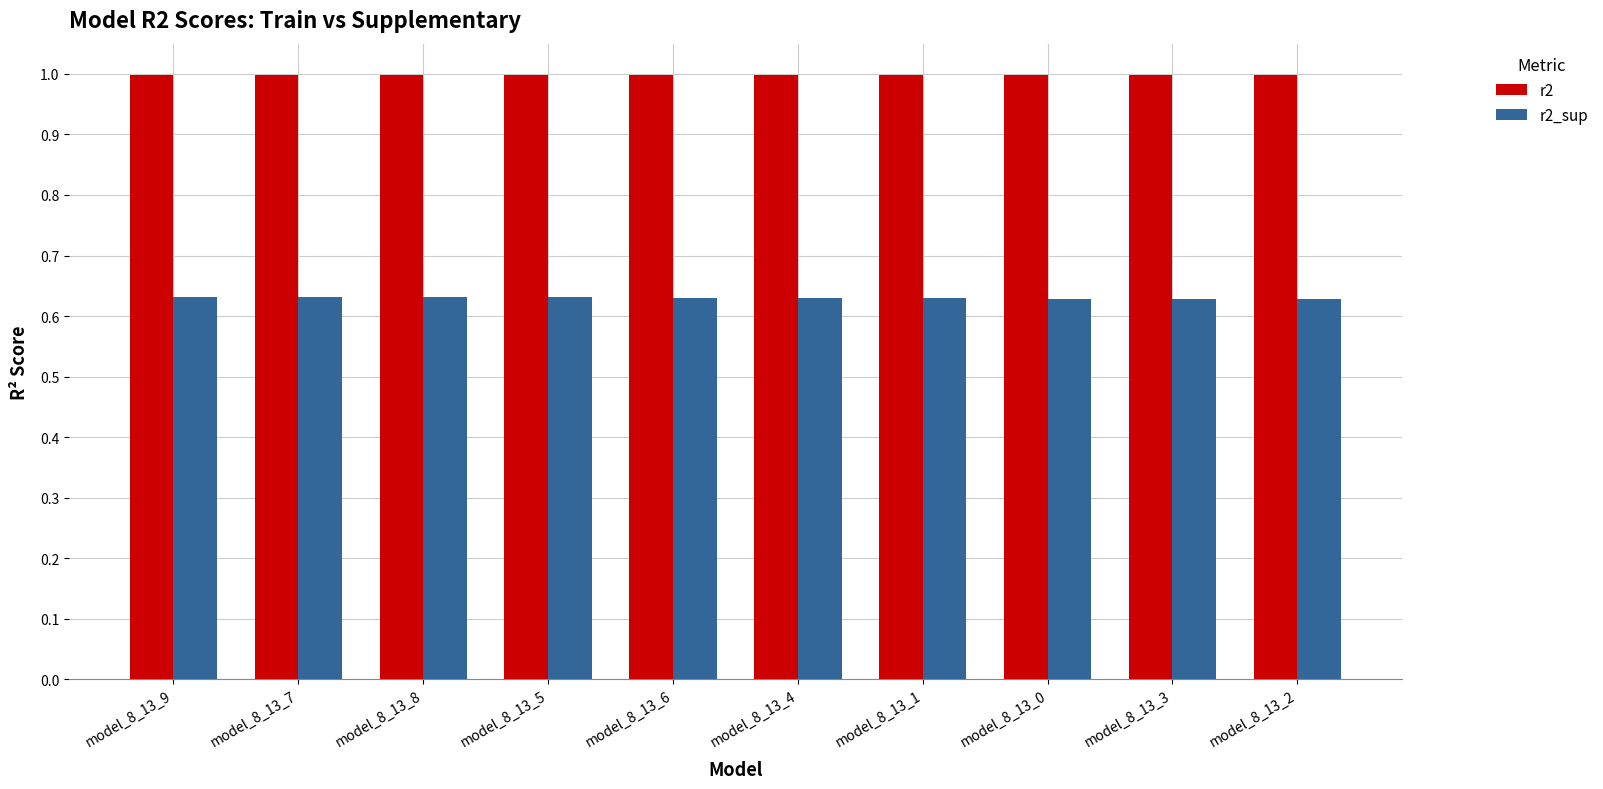

What is the label of the 7th bar from the right?

model_8_13_5